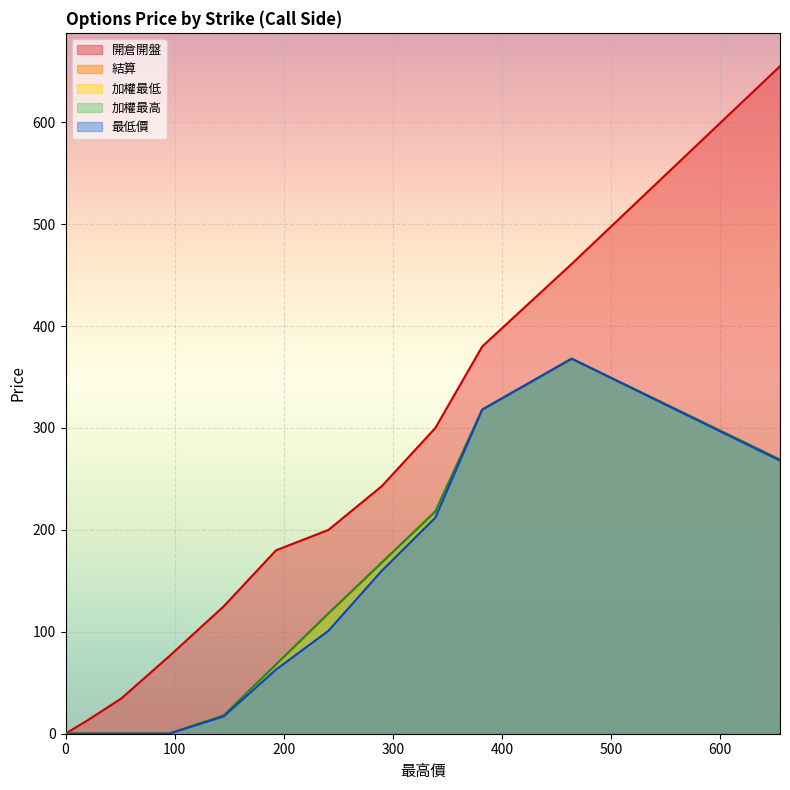

Count the number of categories in the chart.

13